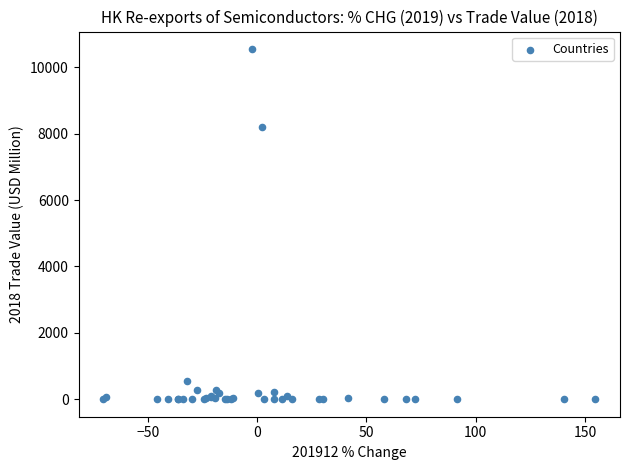

What Y value in the scatter plot is closest to 5276?

8211.4